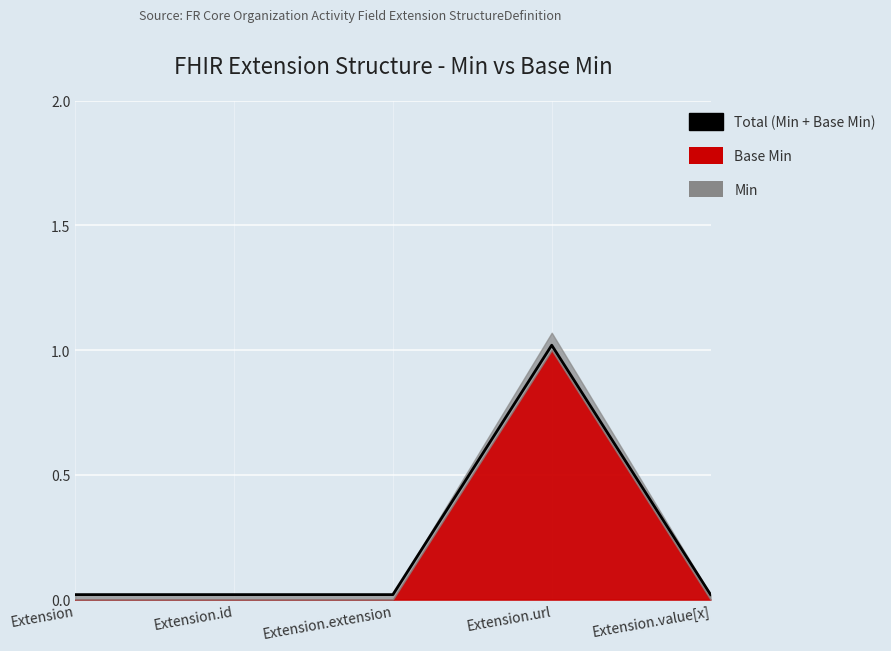

What is the greatest value displayed?

1.0